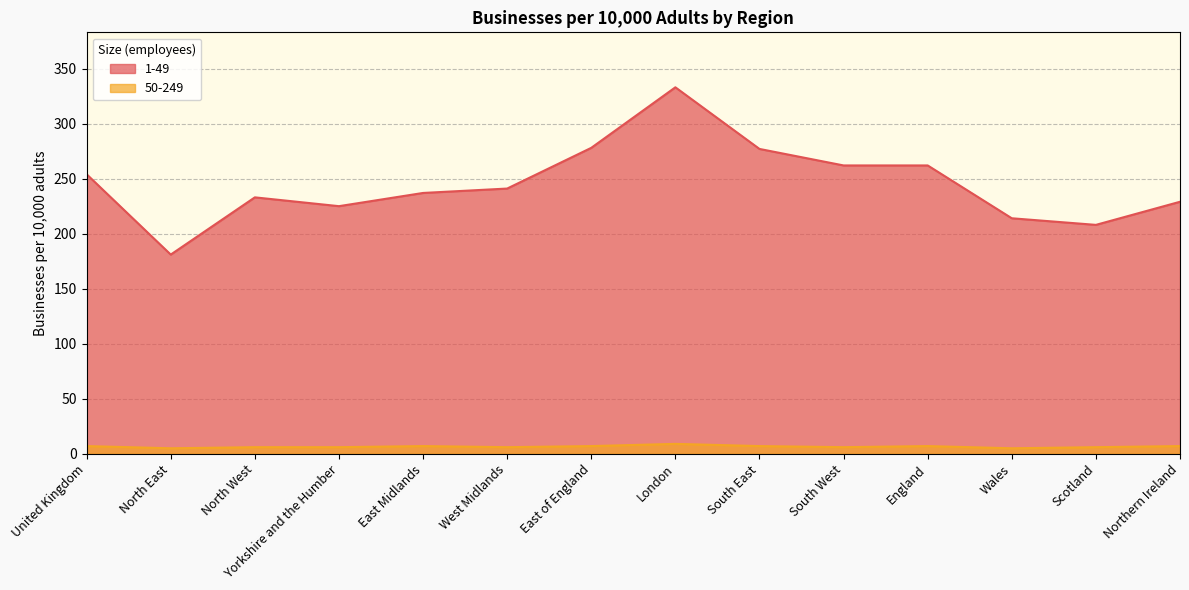

How many lines are shown in the chart?

2